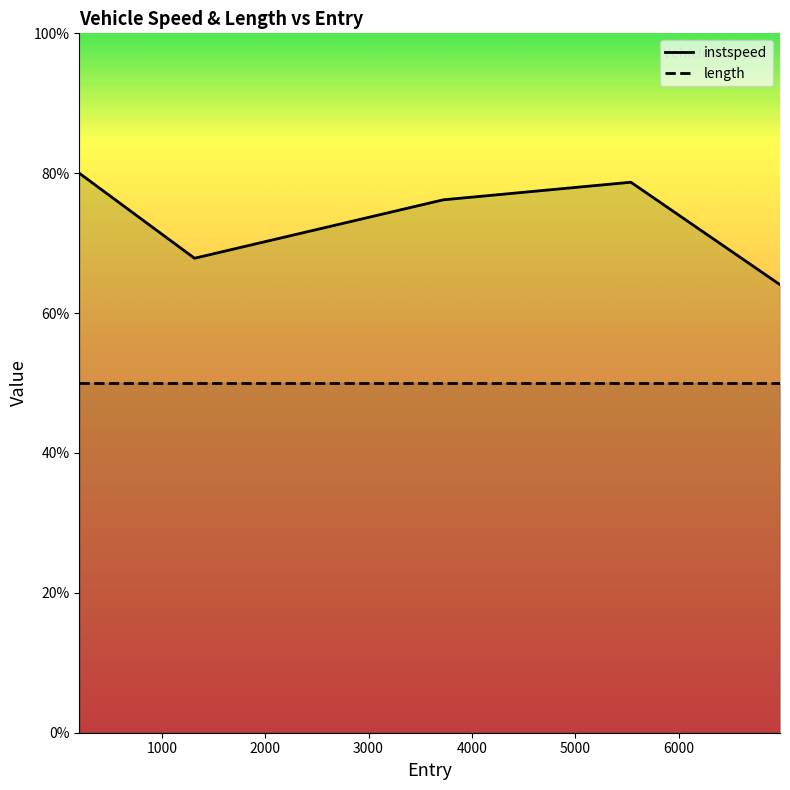

At which category does the chart reach its peak across all series?

201.0